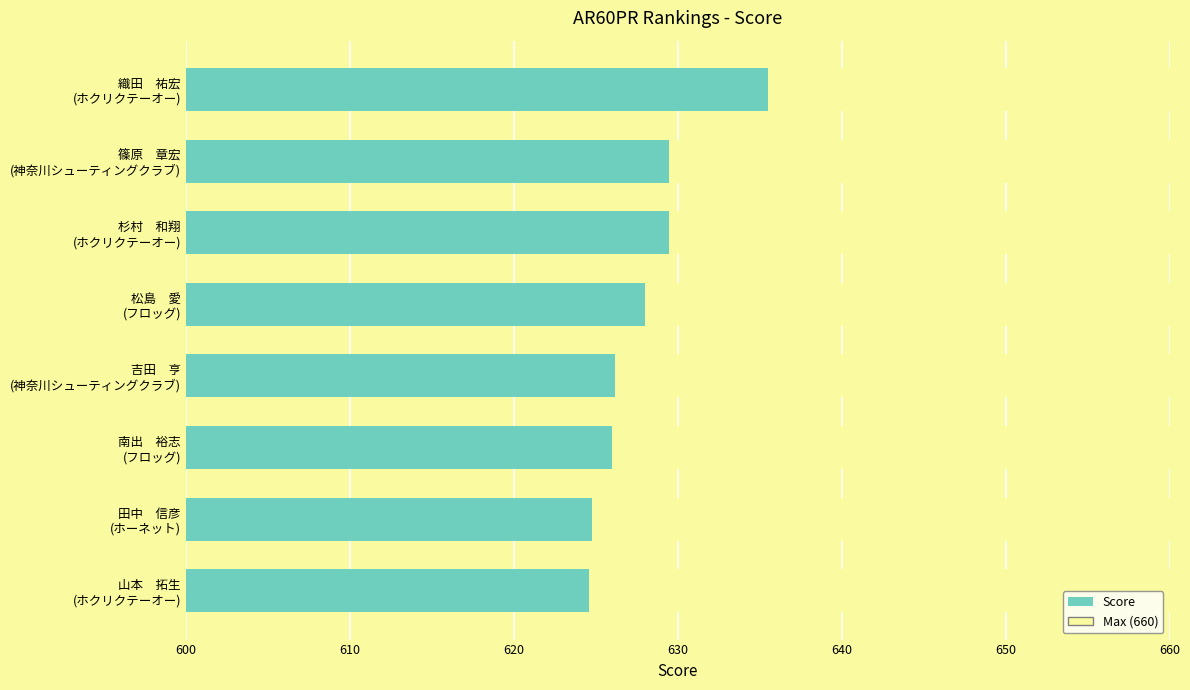

Between 織田 祐宏 (ホクリクテーオー) and 山本 拓生 (ホクリクテーオー), which is larger?

織田 祐宏 (ホクリクテーオー)